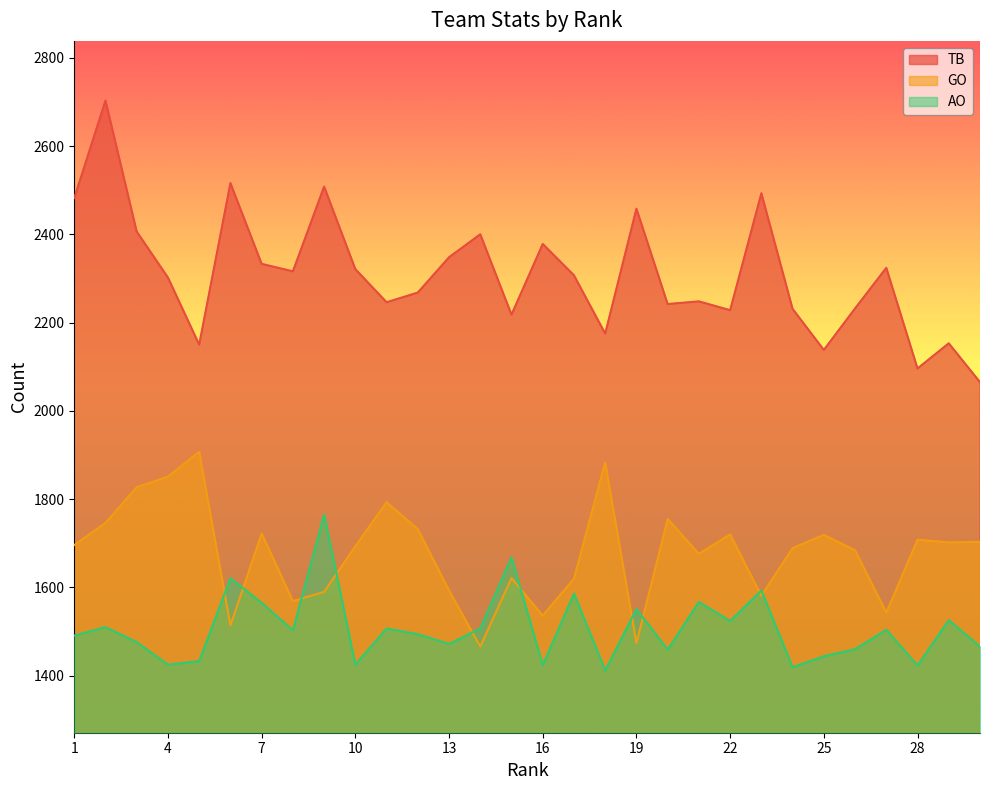

The TB series shows 772 at 9. True or false?

False